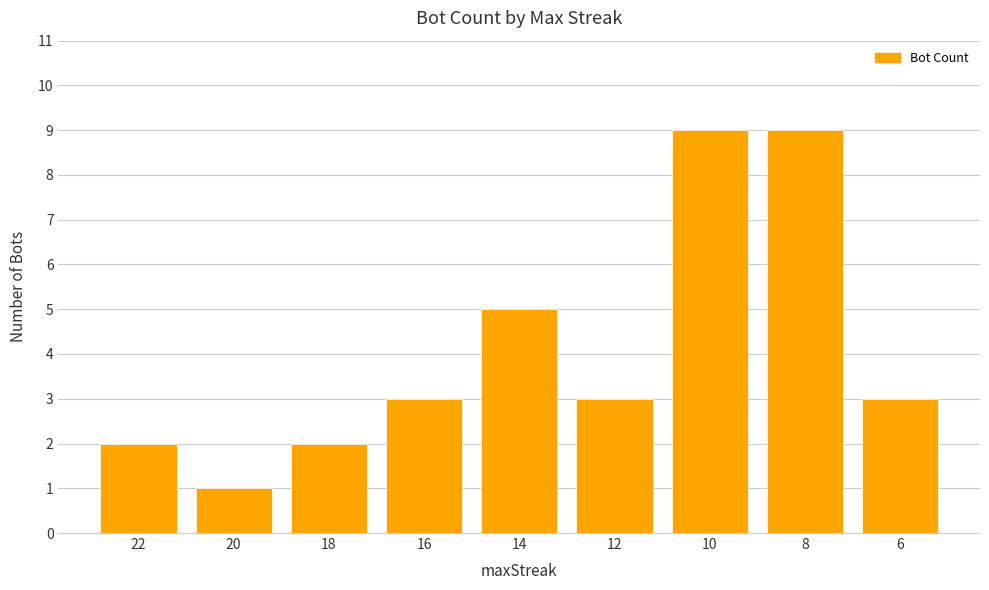

What is the value of the 1st bar from the left?

2